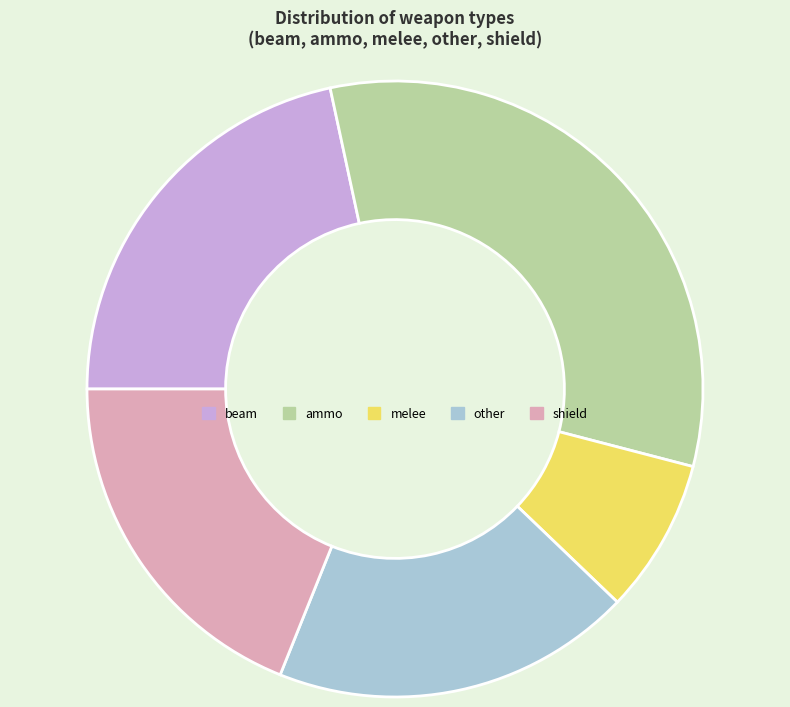

The beam slice represents 22% of the pie. True or false?

True